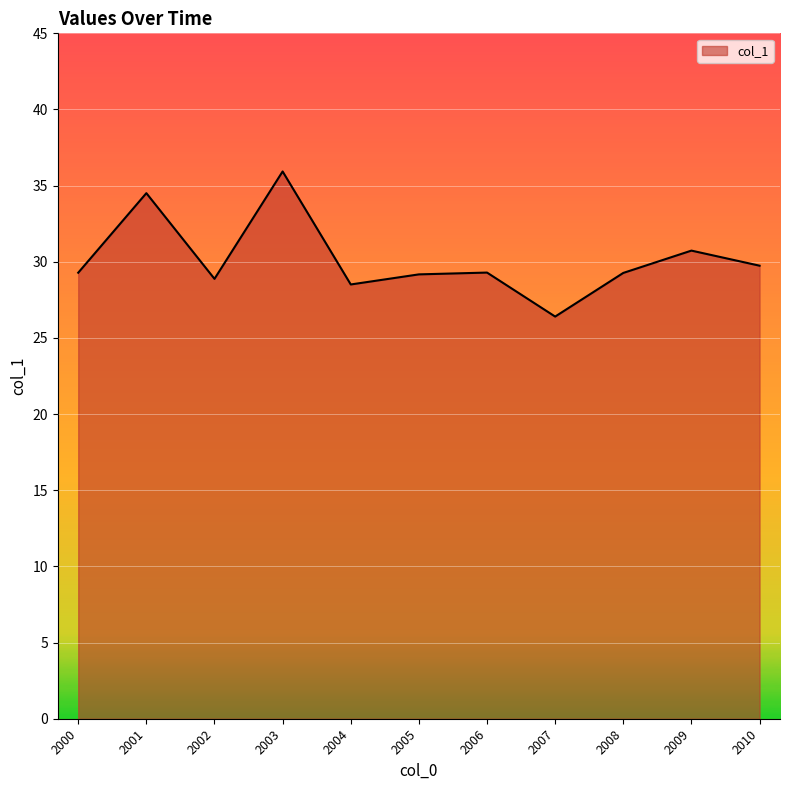

What is the maximum value shown in the chart?

35.9